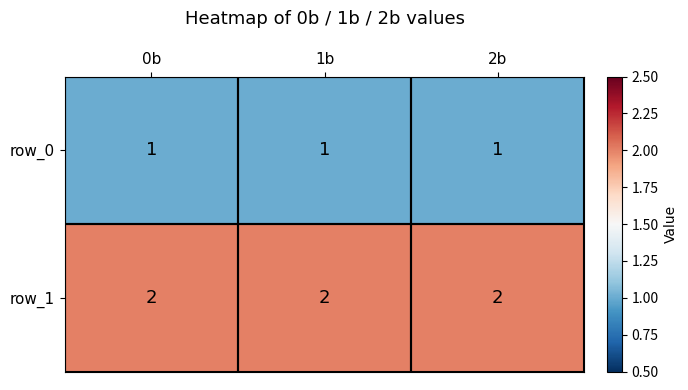

What is the average value of the row_0 series?

1